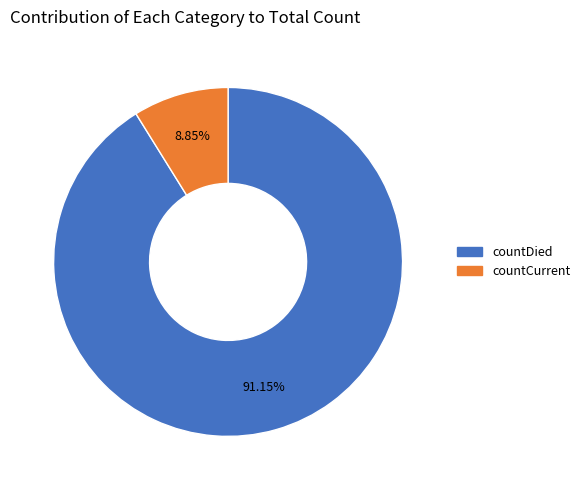

Which category has the smallest portion of the pie?

countCurrent